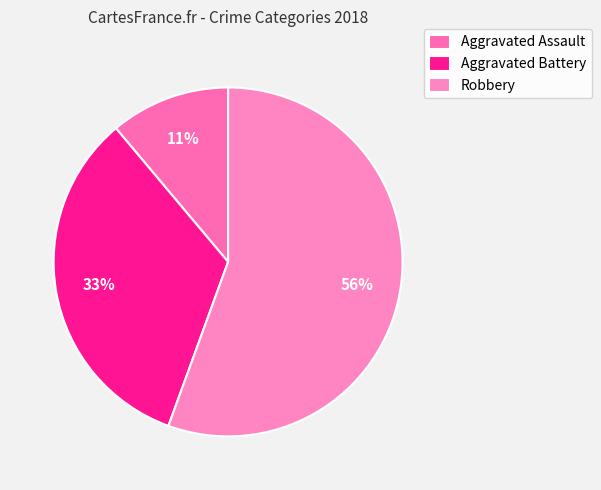

What is the largest slice in the pie chart?

Robbery